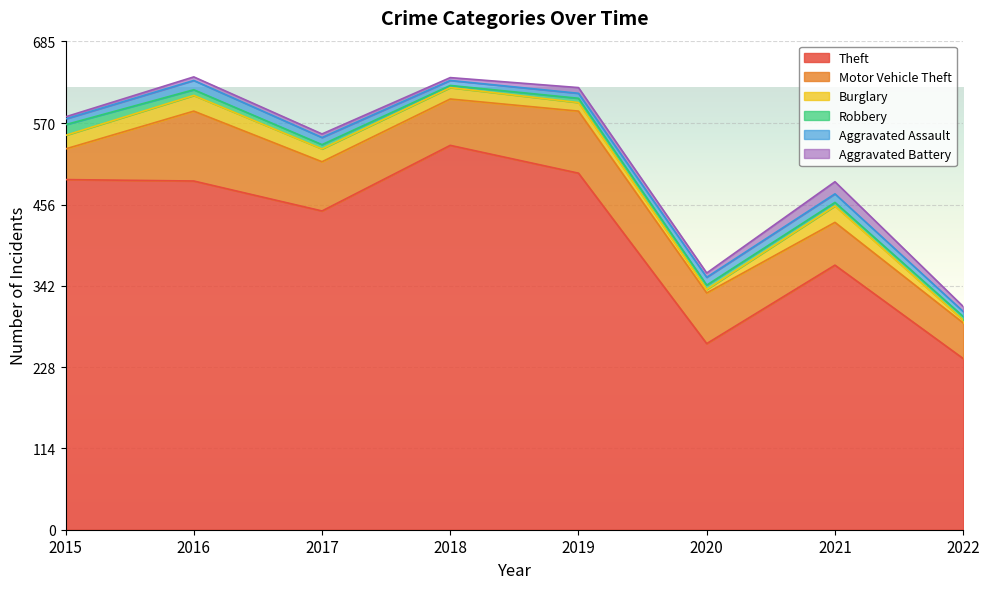

In Robbery, how many points are lower than both neighbors (excluding endpoints)?

1